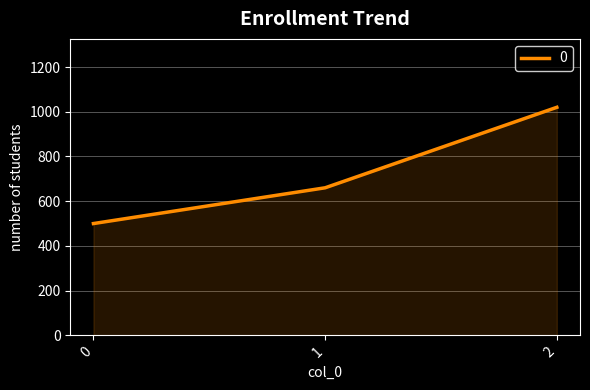

Reading left to right, list all the values displayed in this chart.

500	660	1020